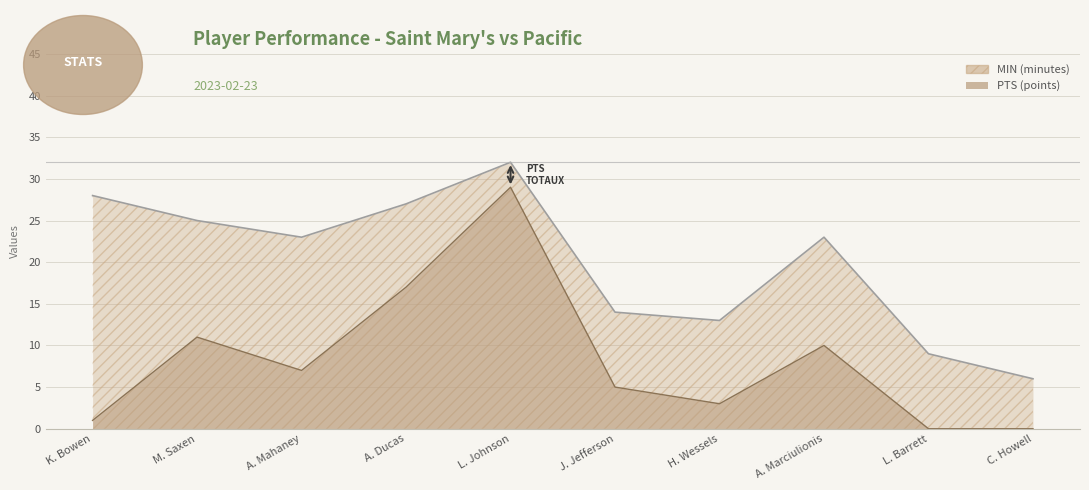

Count the number of data series in this chart.

2